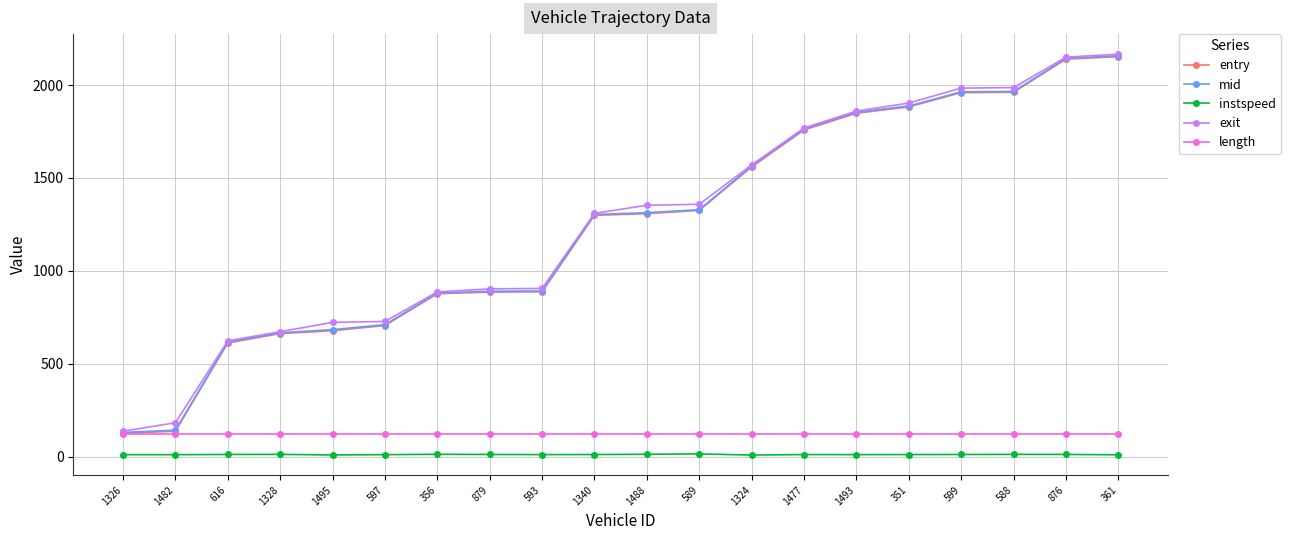

The entry series shows 611.3 at 879. True or false?

False